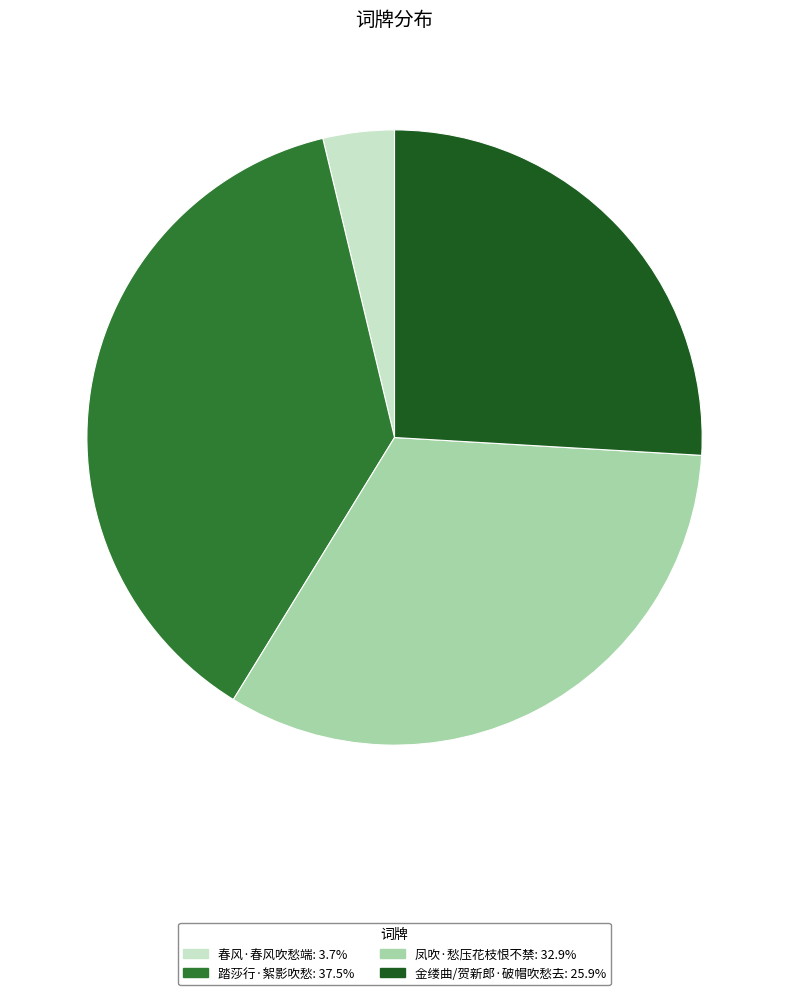

Is there a majority slice in this chart?

No